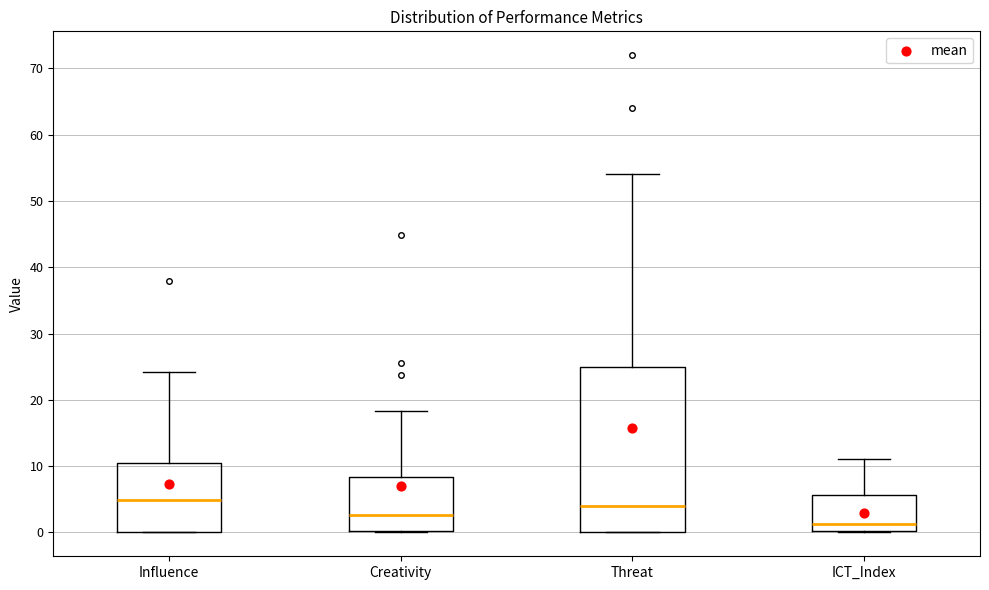

Reading left to right, read every box against the y-axis: the position of its median line, the range the box covers, and the ends of its whiskers. The values are not printed on the chart, so give them approximately, as read against the axis.

Influence: median 5, box 0 to 10, whiskers 0 to 24
Creativity: median 3, box 0 to 8, whiskers 0 to 18
Threat: median 4, box 0 to 25, whiskers 0 to 54
ICT_Index: median 1, box 0 to 6, whiskers 0 to 11